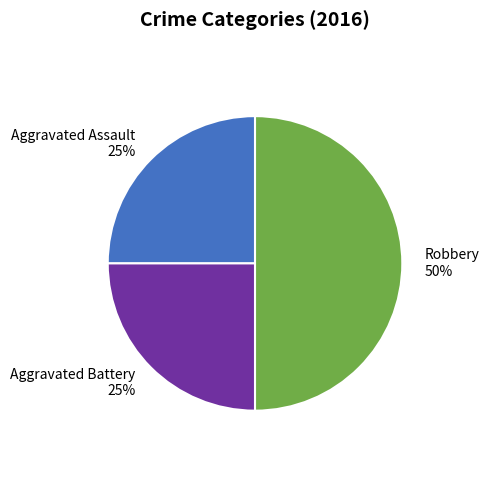

To the nearest percent, what percentage of the pie is Robbery?

50%